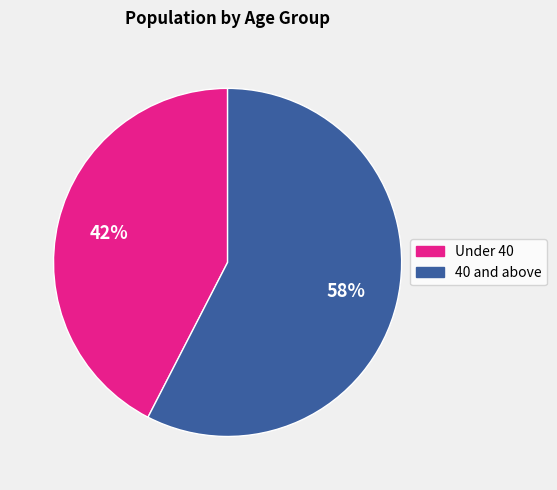

Is there any slice that represents more than half of the pie?

Yes